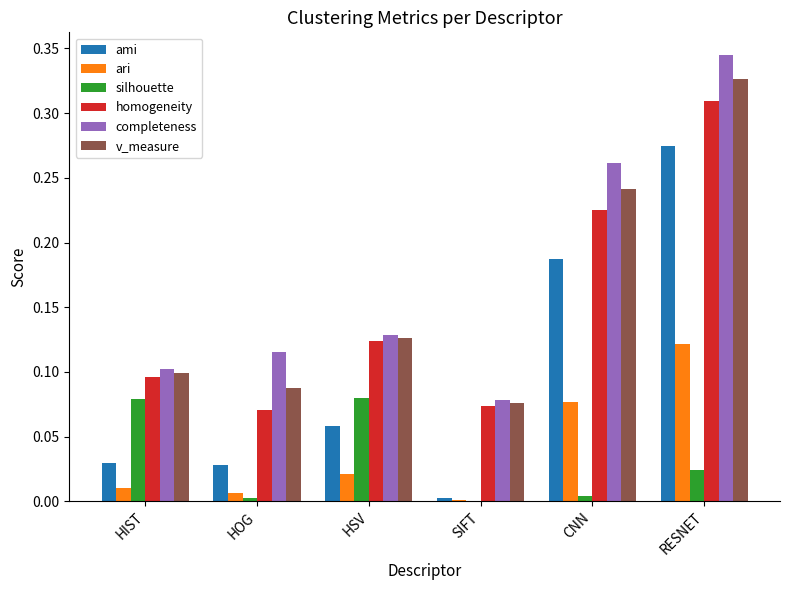

Is the value of ami at HOG greater than the value of v_measure at HIST?

No